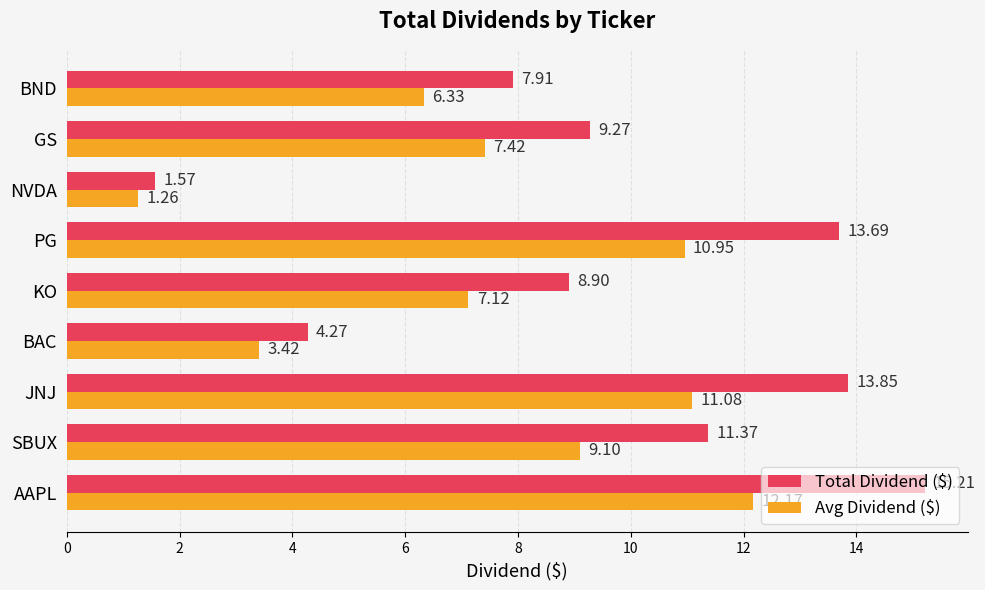

List the labels in order of Avg Dividend ($) value, largest first.

AAPL, JNJ, PG, SBUX, GS, KO, BND, BAC, NVDA